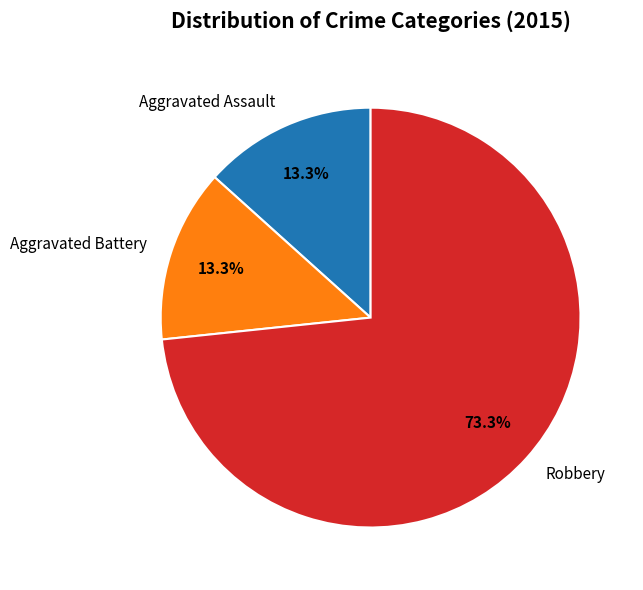

Combined, what portion of the pie is Robbery and Aggravated Battery?

86.7%